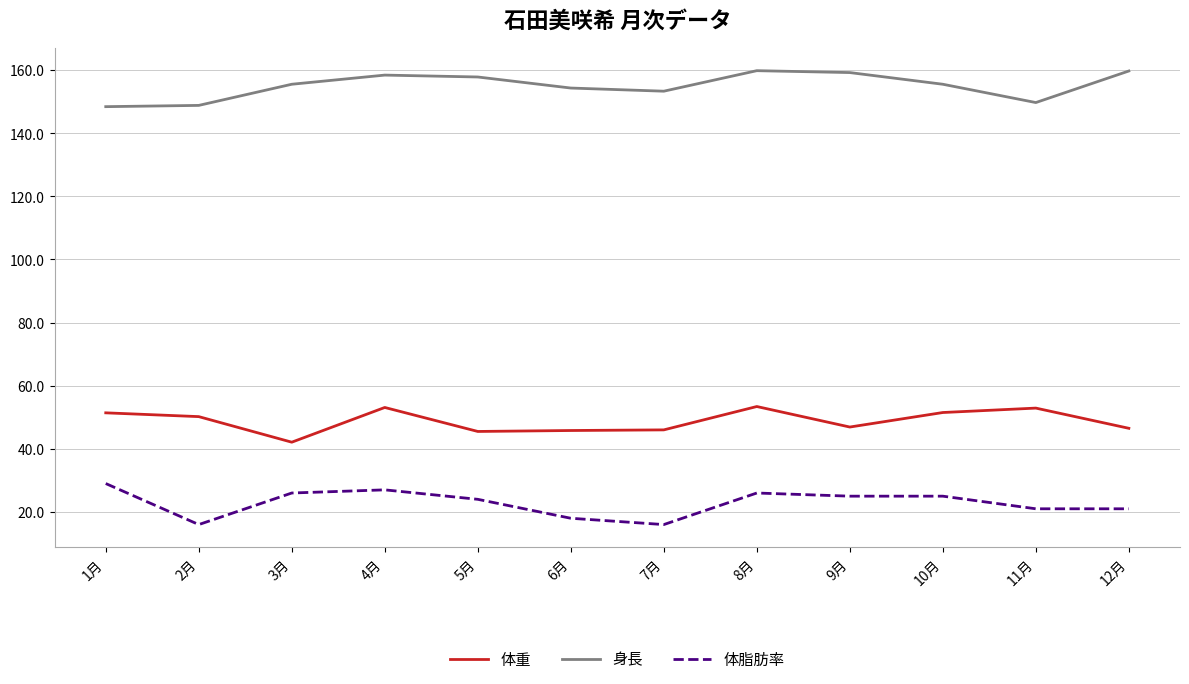

How many lines are shown in the chart?

3